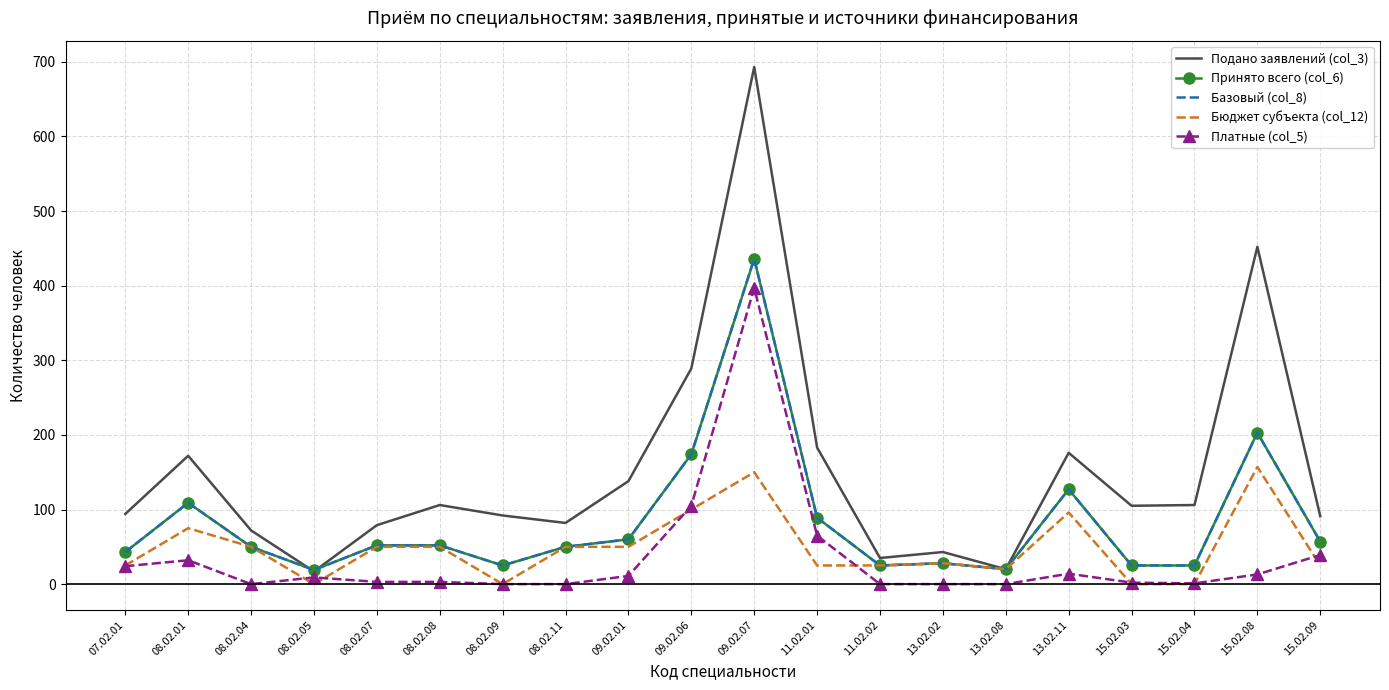

What is the label of the 20th point from the left?

15.02.09